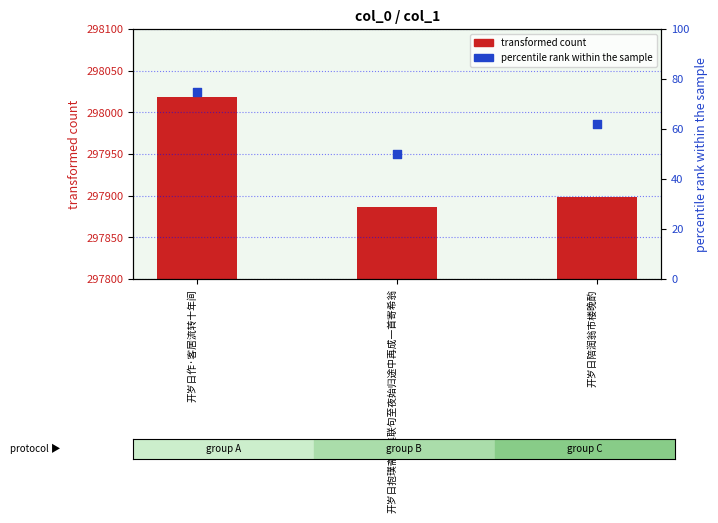

Which series has the largest Y range (max minus min)?

transformed count